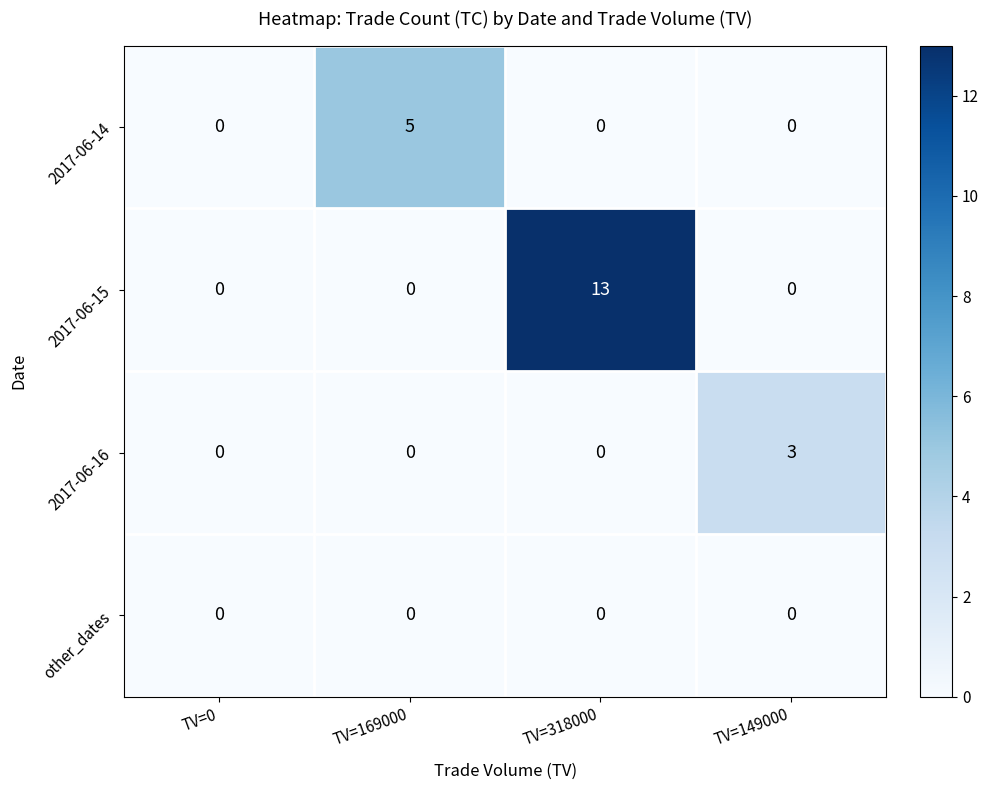

Reading left to right, transcribe all the data shown in this chart.

2017-06-14: 0	5	0	0
2017-06-15: 0	0	13	0
2017-06-16: 0	0	0	3
other_dates: 0	0	0	0